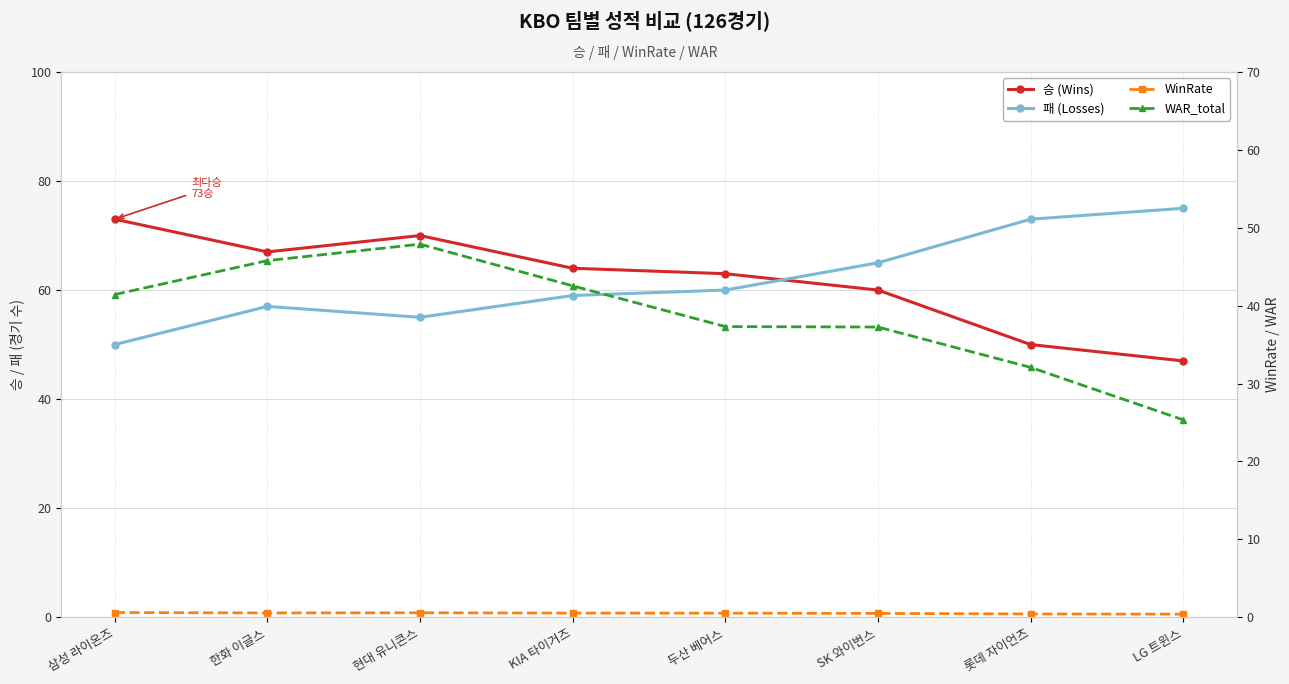

Where is the first local maximum for 승 (Wins)?

현대 유니콘스